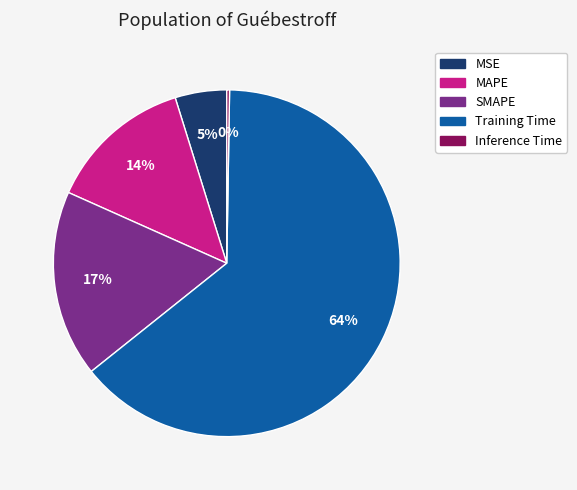

To the nearest percent, what is the difference between the largest and smallest slice percentages?

64%